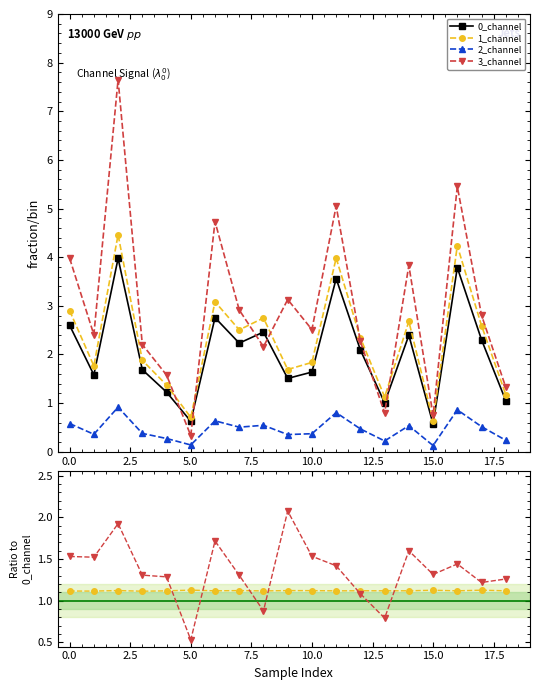

The 0_channel series shows 4.5 at 12.5. True or false?

False